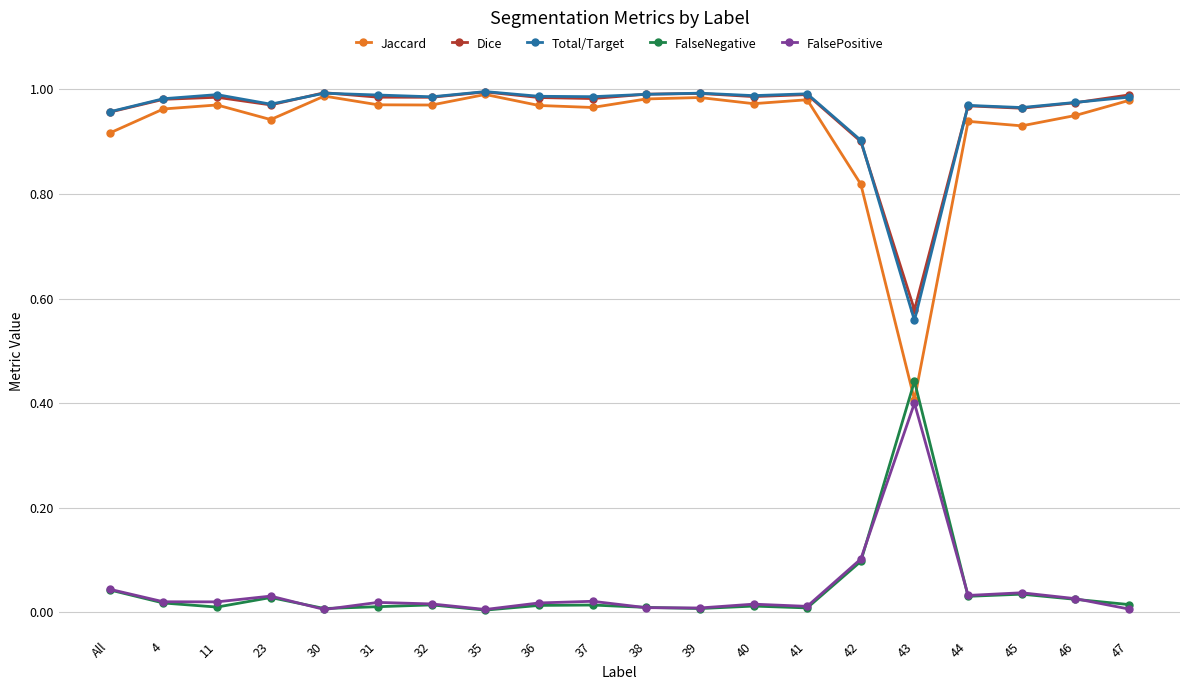

What is the label of the 7th point from the right?

41